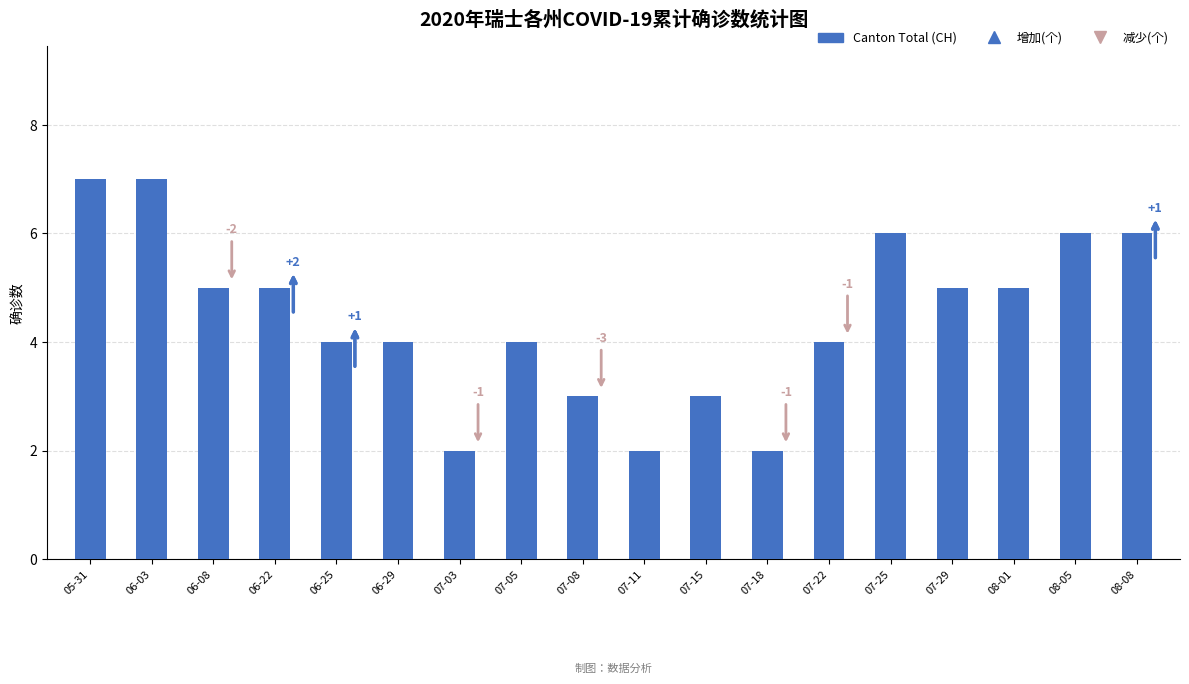

Count the number of data series in this chart.

1